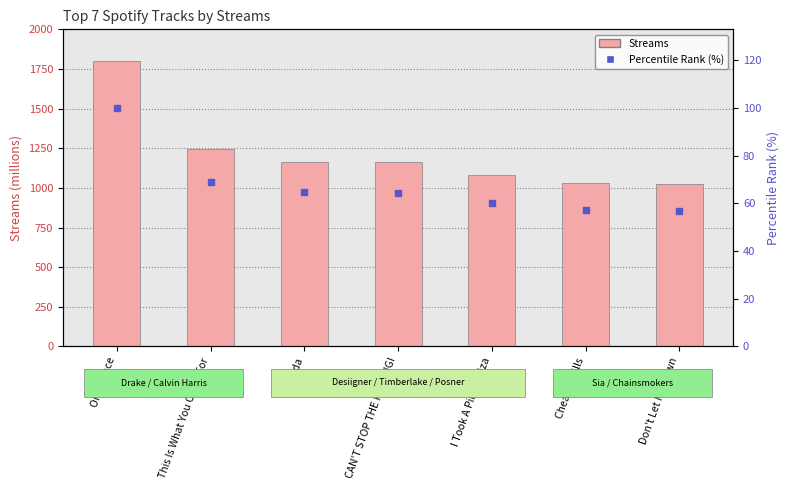

Where is Percentile Rank (%) nearest to the value 78?

This Is What You Came For